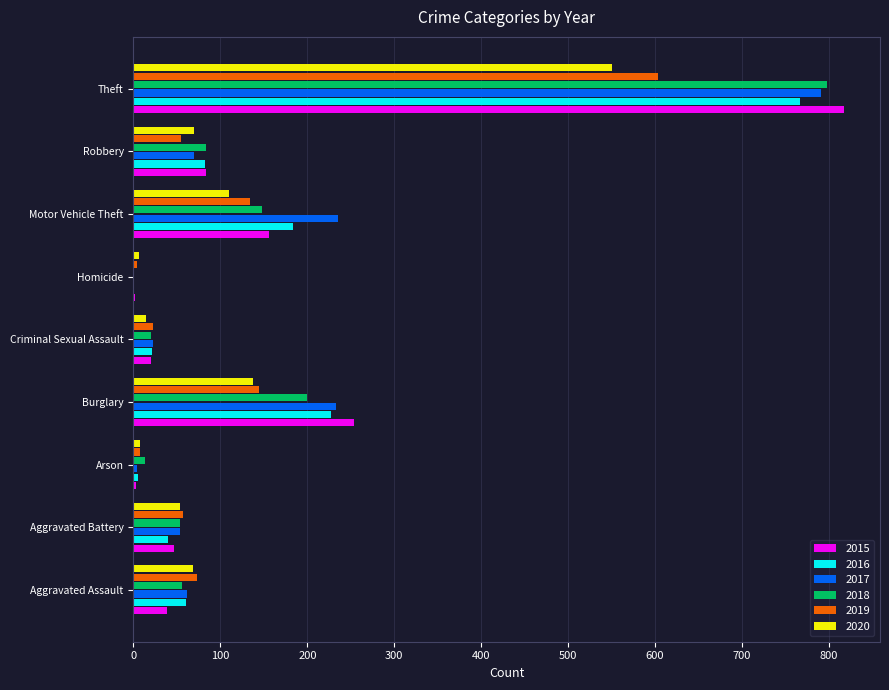

Is the value of 2018 at Robbery greater than the value of 2015 at Theft?

No